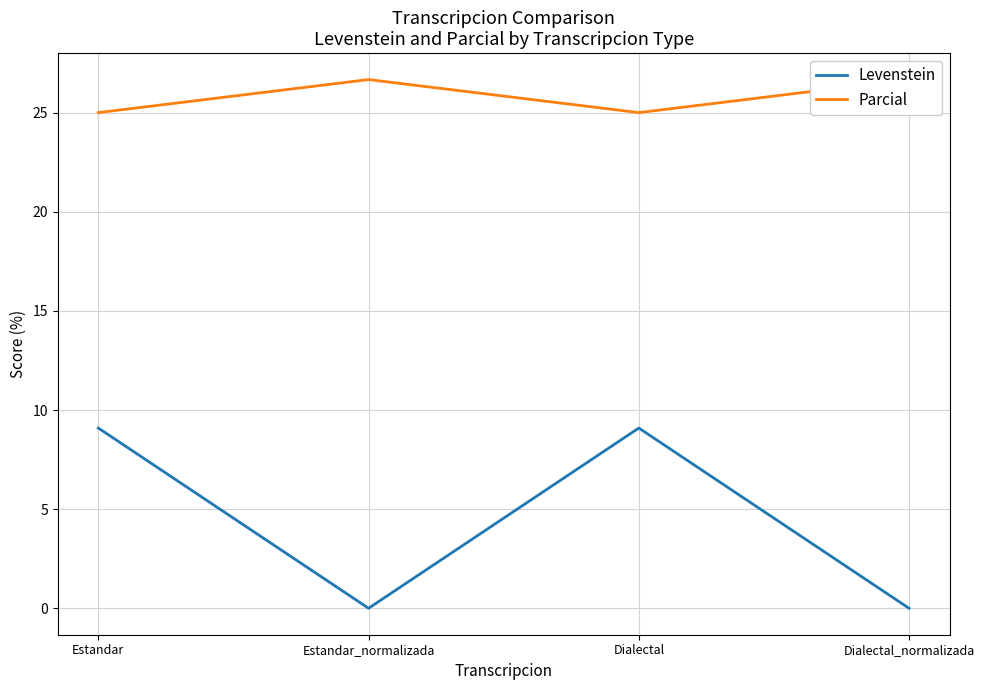

At which category does Levenstein reach its first local peak?

Dialectal